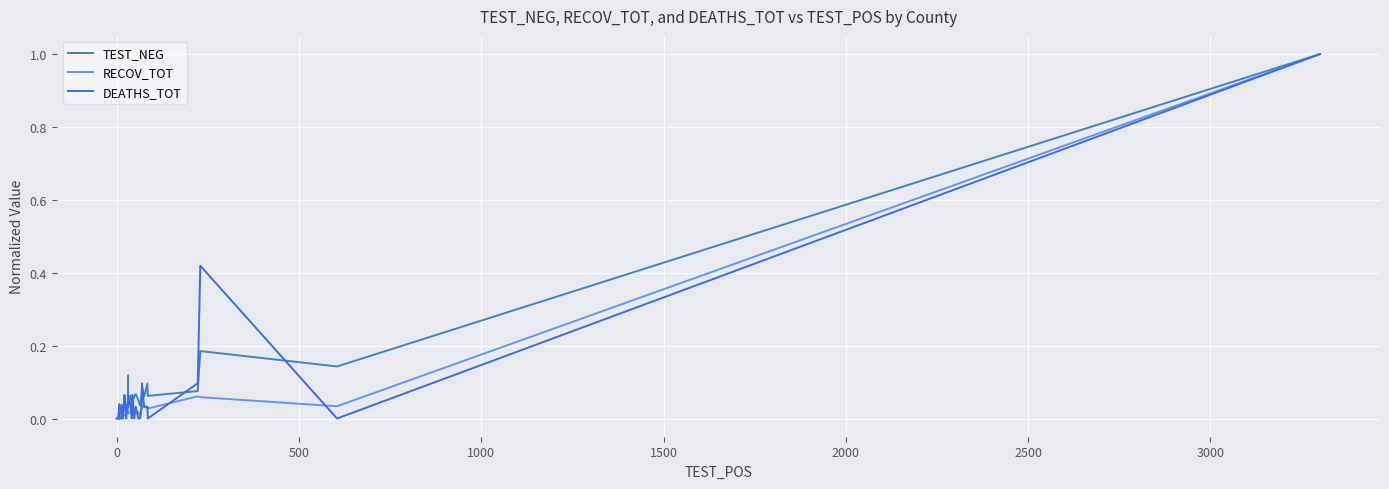

Which series ends up on top after the final intersection of TEST_NEG and DEATHS_TOT?

TEST_NEG